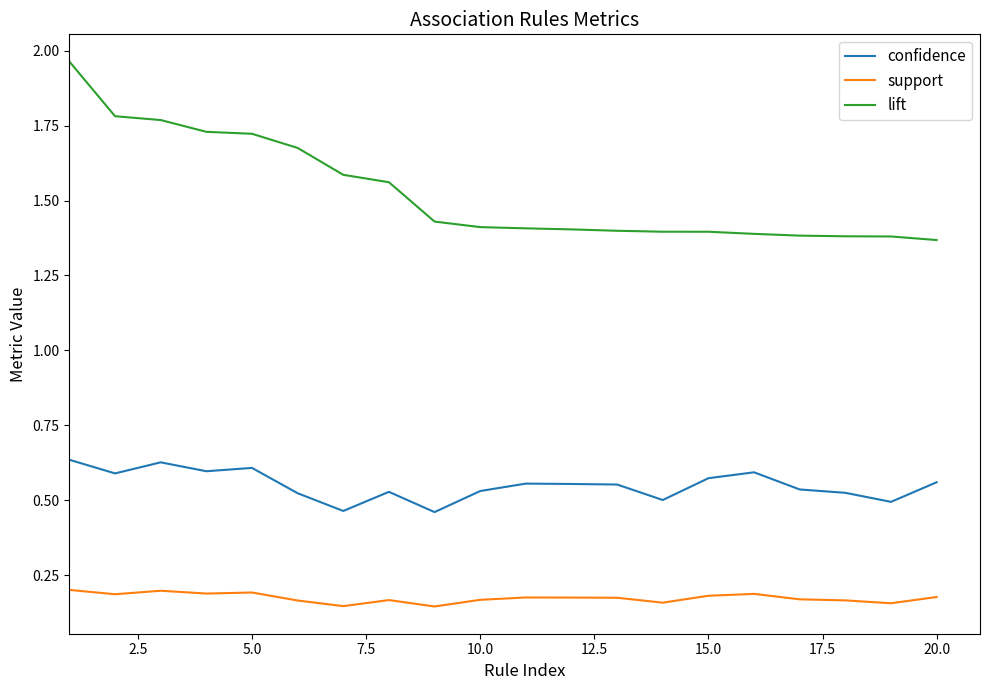

True or false: confidence has more than 2 points higher than both neighbors.

True